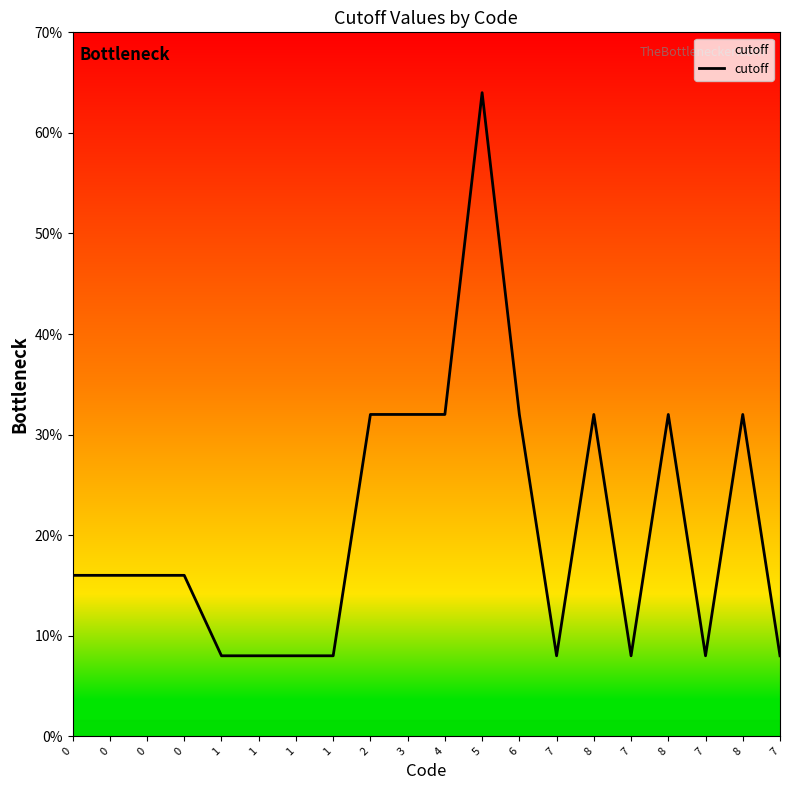

What is the value of the 2nd point from the left?

800